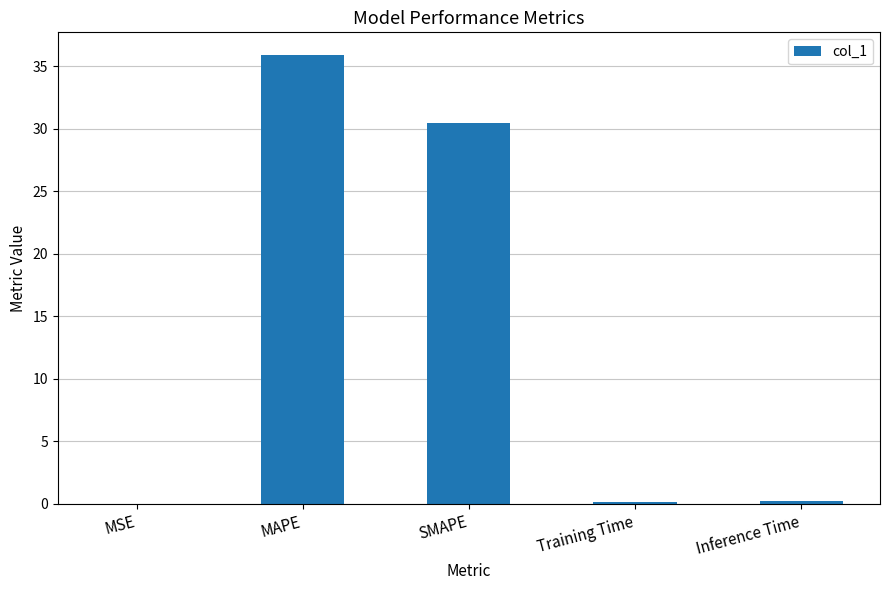

What is the greatest value displayed?

35.9